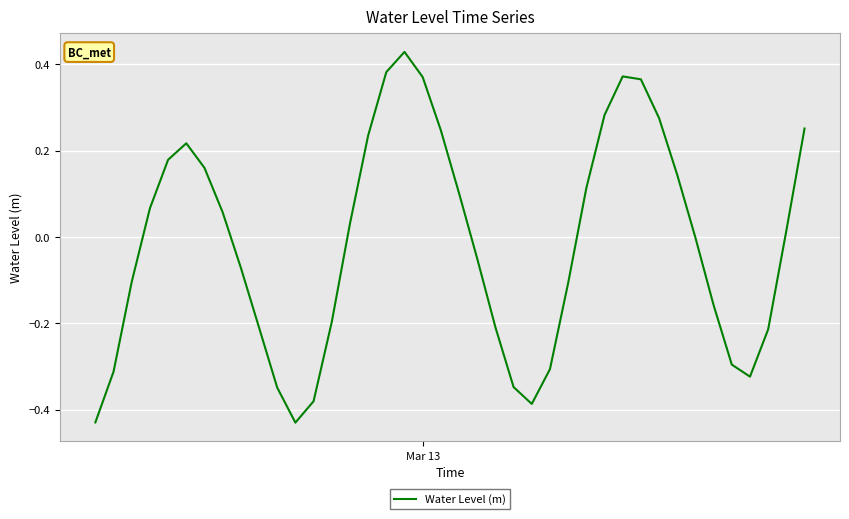

What is the difference between the maximum and minimum values?

0.9